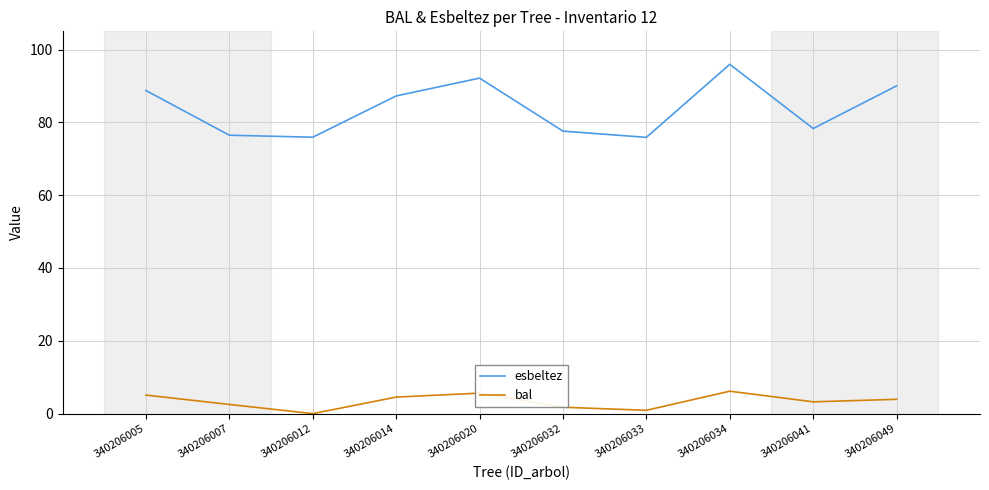

True or false: bal and esbeltez cross at least once.

False